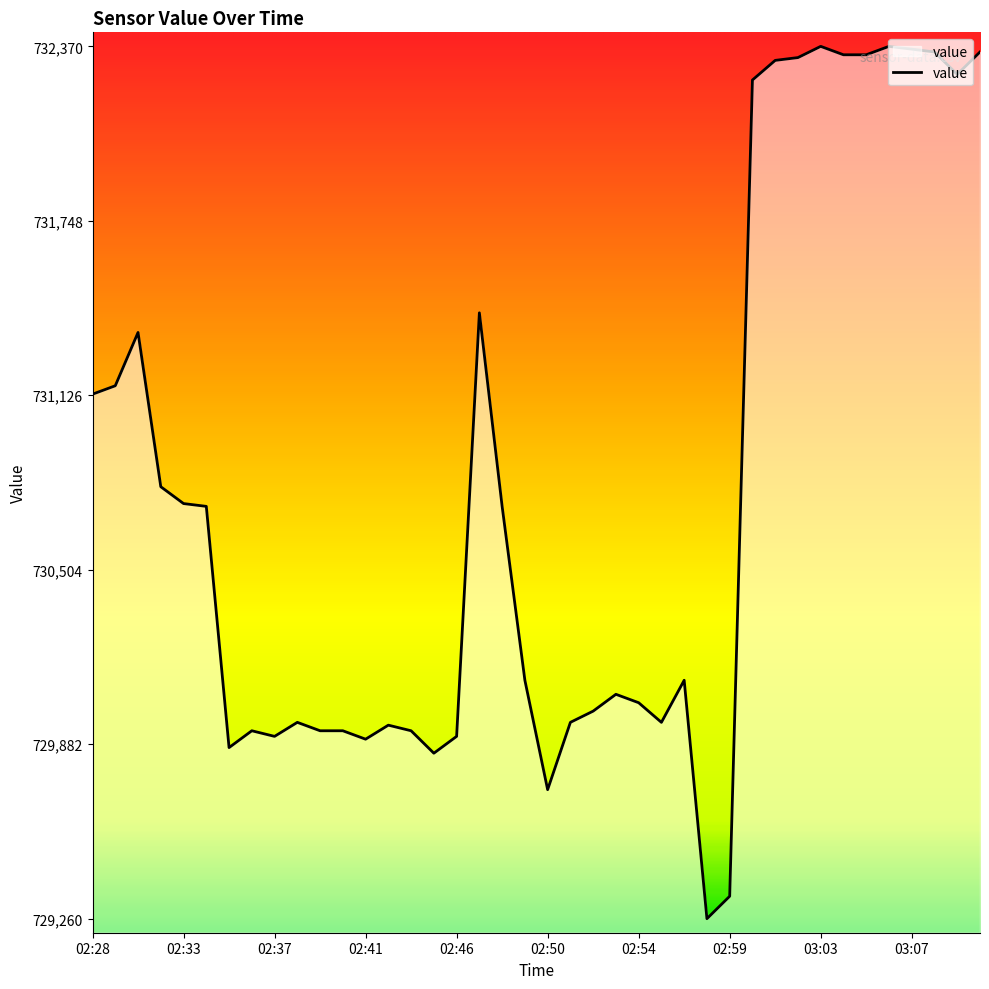

What is the maximum value shown in the chart?

732370